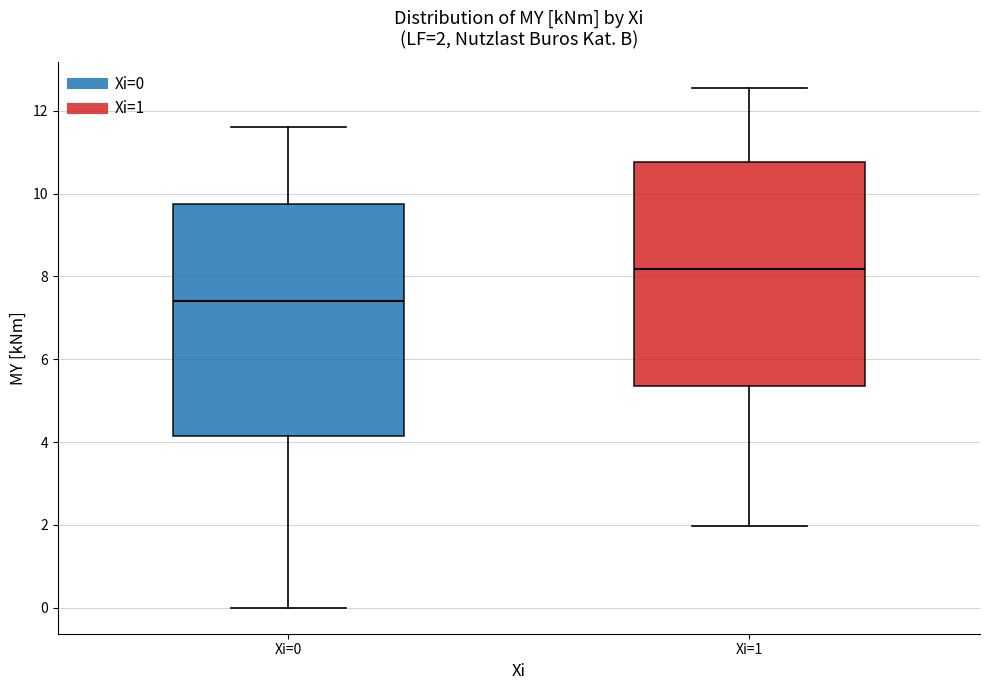

Which box's median line is the lowest?

Xi=0